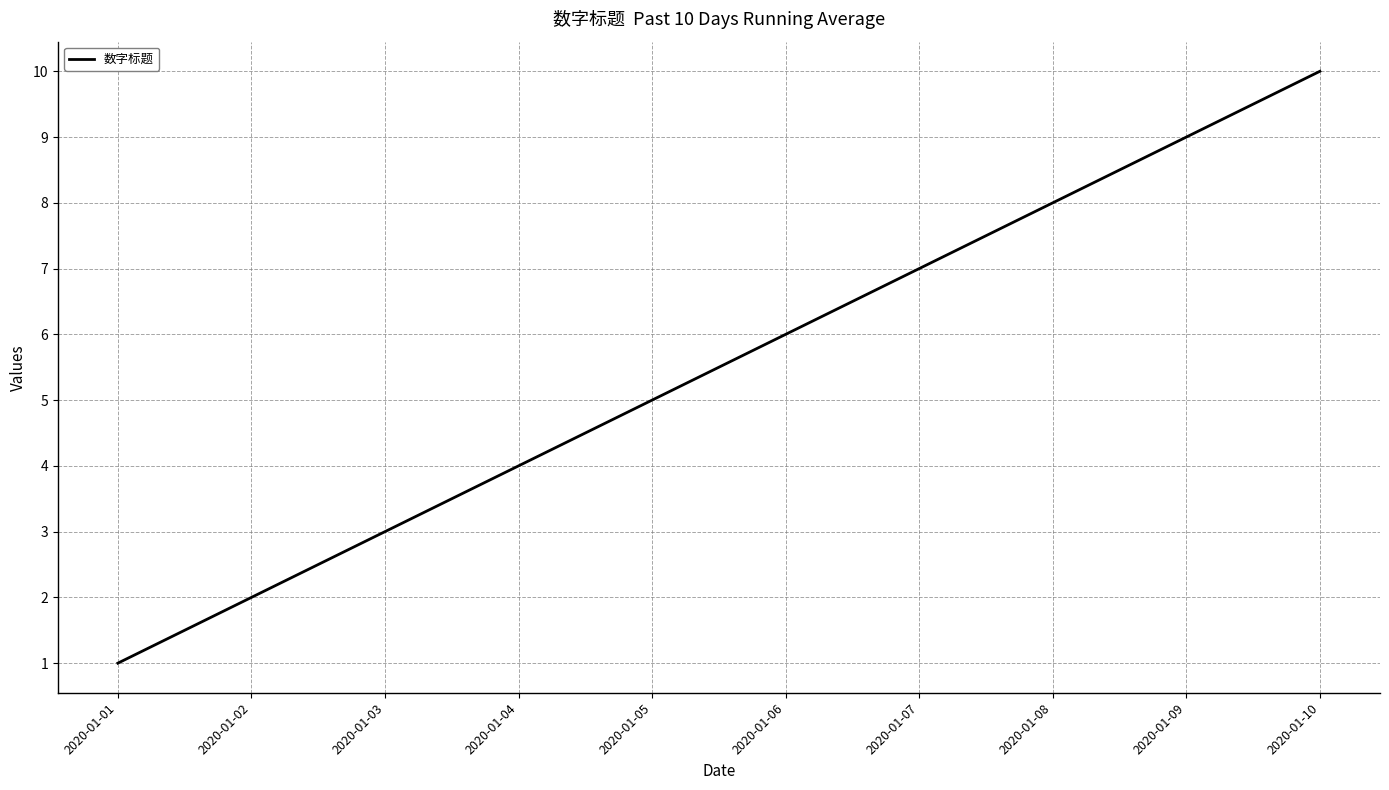

What is the difference between the second highest and minimum values?

8